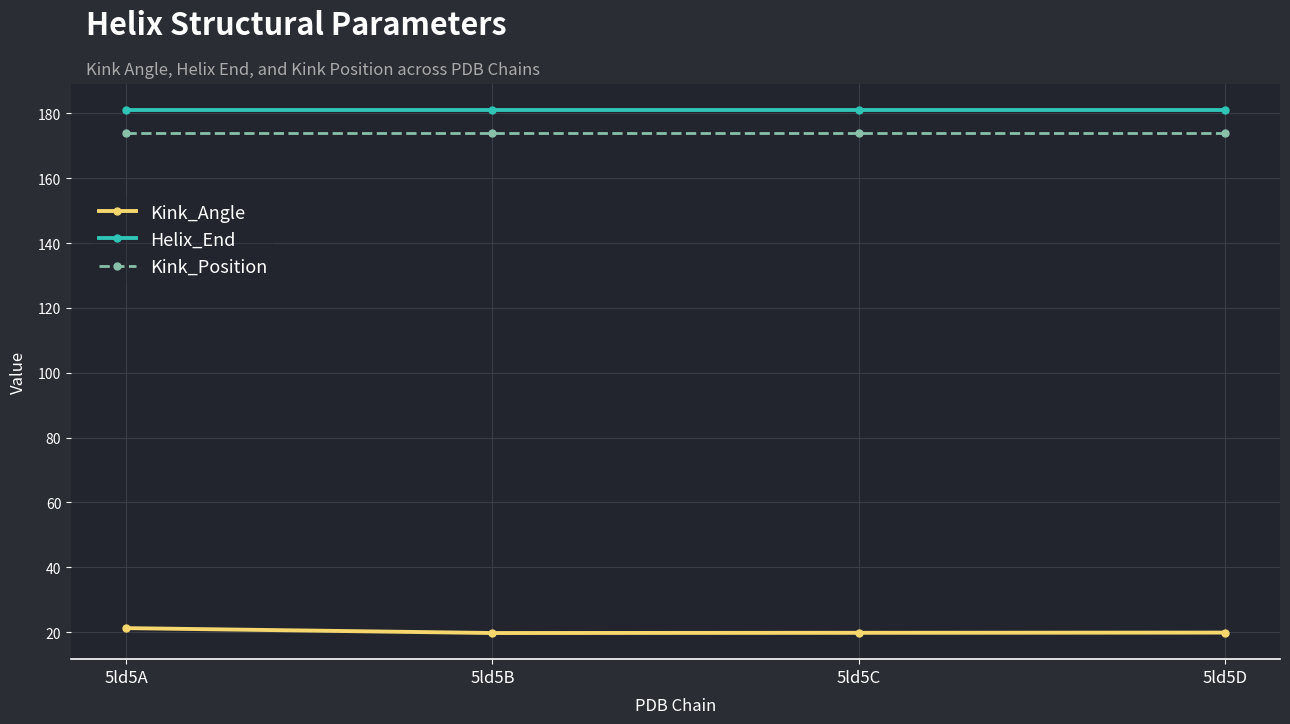

What is the difference between the highest and lowest values at 5ld5D?

161.2